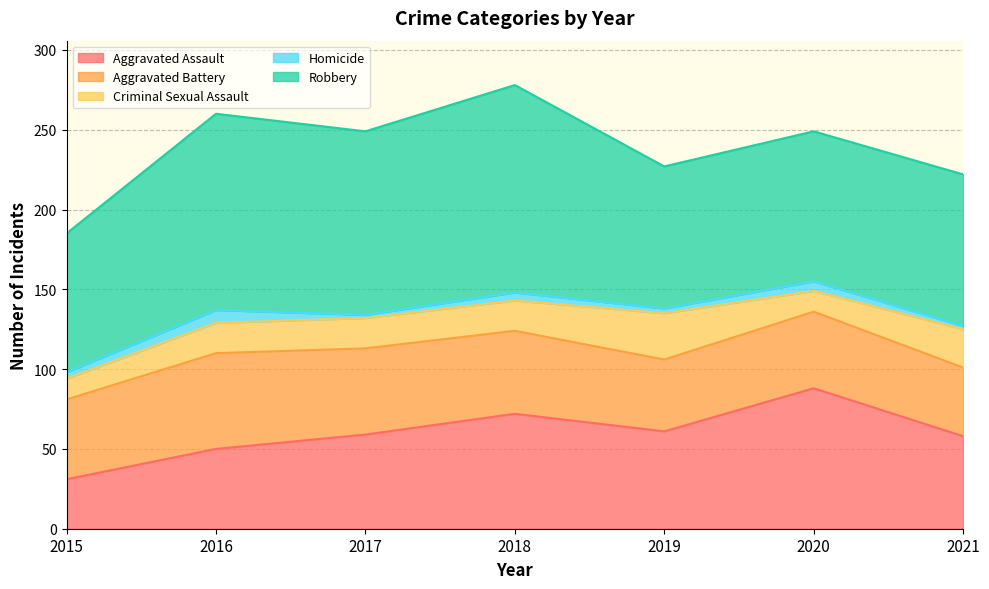

Read the Criminal Sexual Assault value at 2020, to the nearest 10.

10